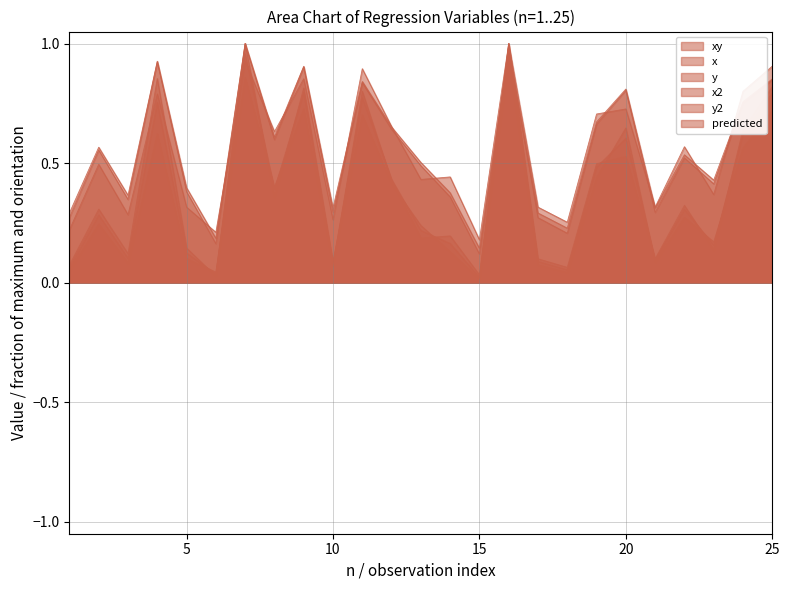

Count the number of categories in the chart.

25